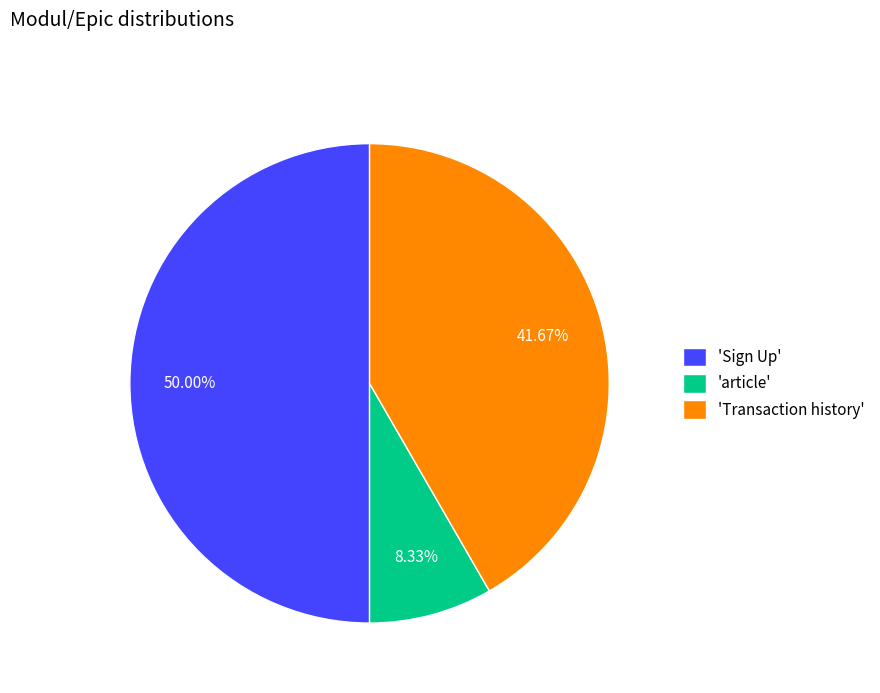

To the nearest percent, what is the difference between the largest and smallest slice percentages?

42%